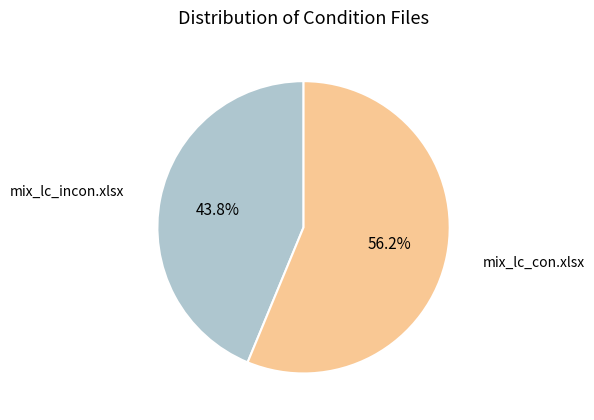

Is there any slice that represents more than half of the pie?

Yes